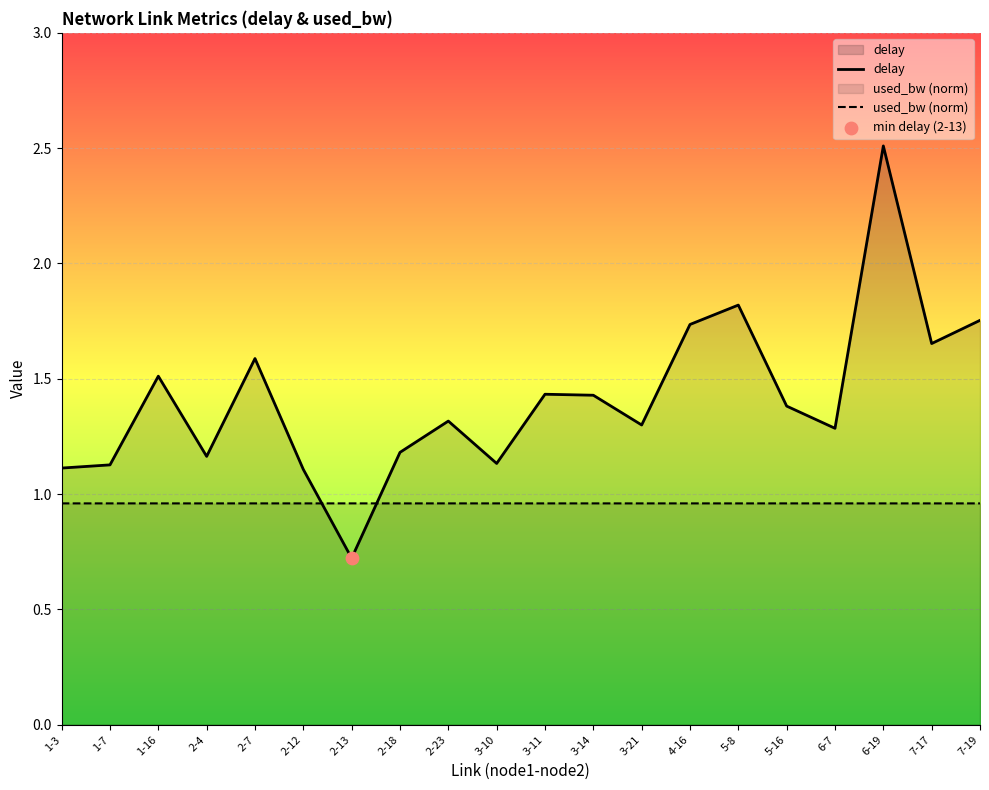

Is the value of used_bw (norm) at 2-7 greater than the value of delay at 2-13?

Yes